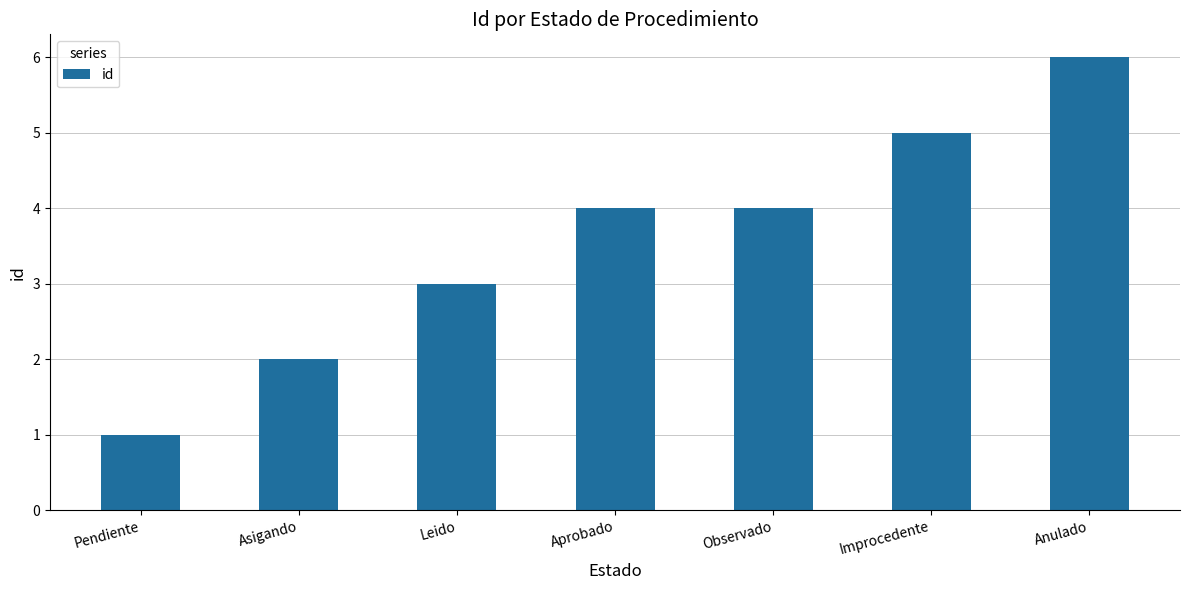

The chart shows a value of 2 at Pendiente. True or false?

False